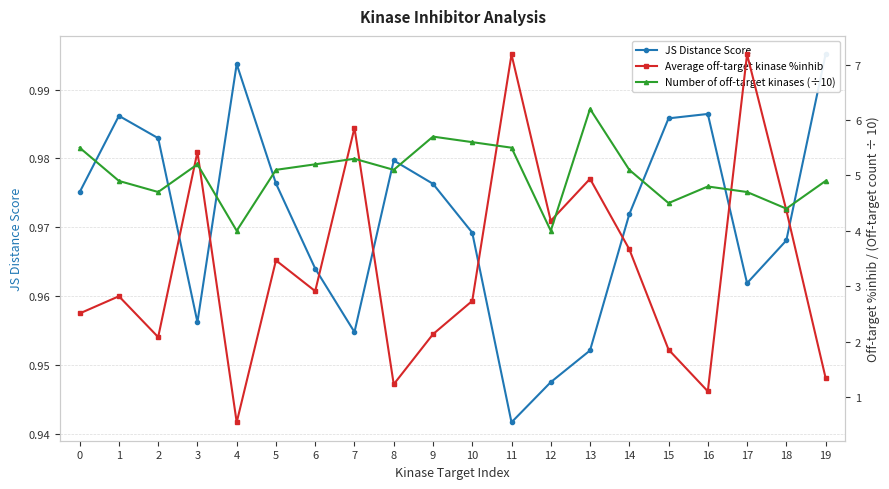

What is the difference between the maximum and minimum values in the JS Distance Score series?

0.1